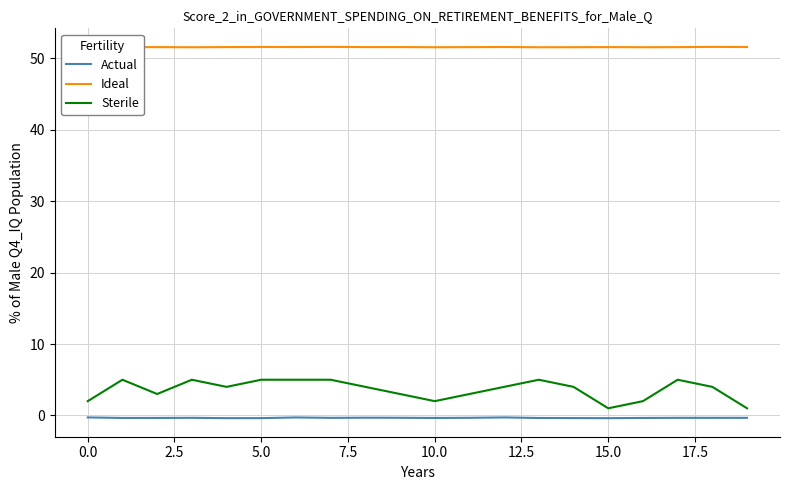

What is the difference between the maximum and minimum values in the Actual series?

0.1